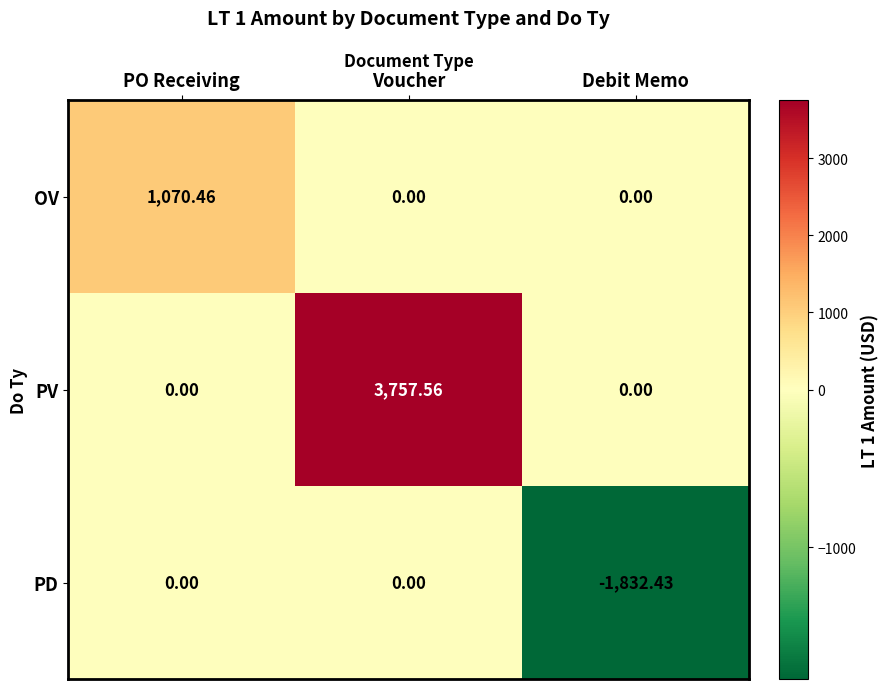

What is the total value across all series at Debit Memo?

-1832.4